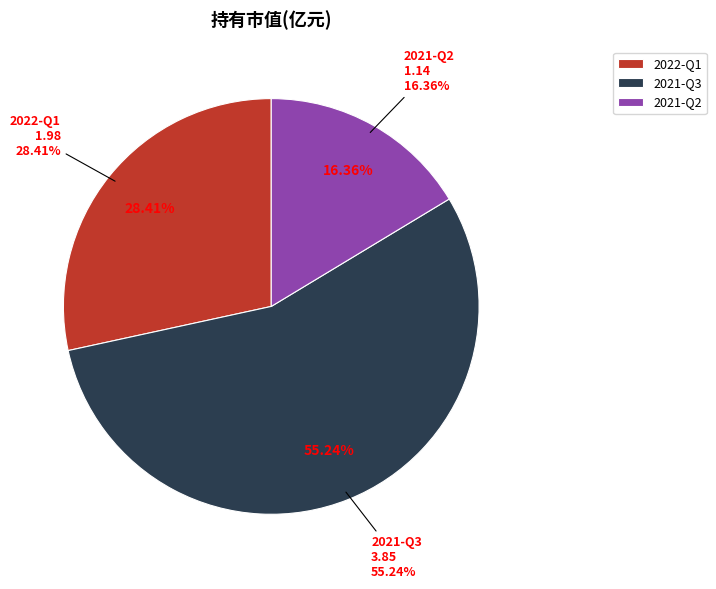

Which slice represents more than half of the pie?

2021-Q3